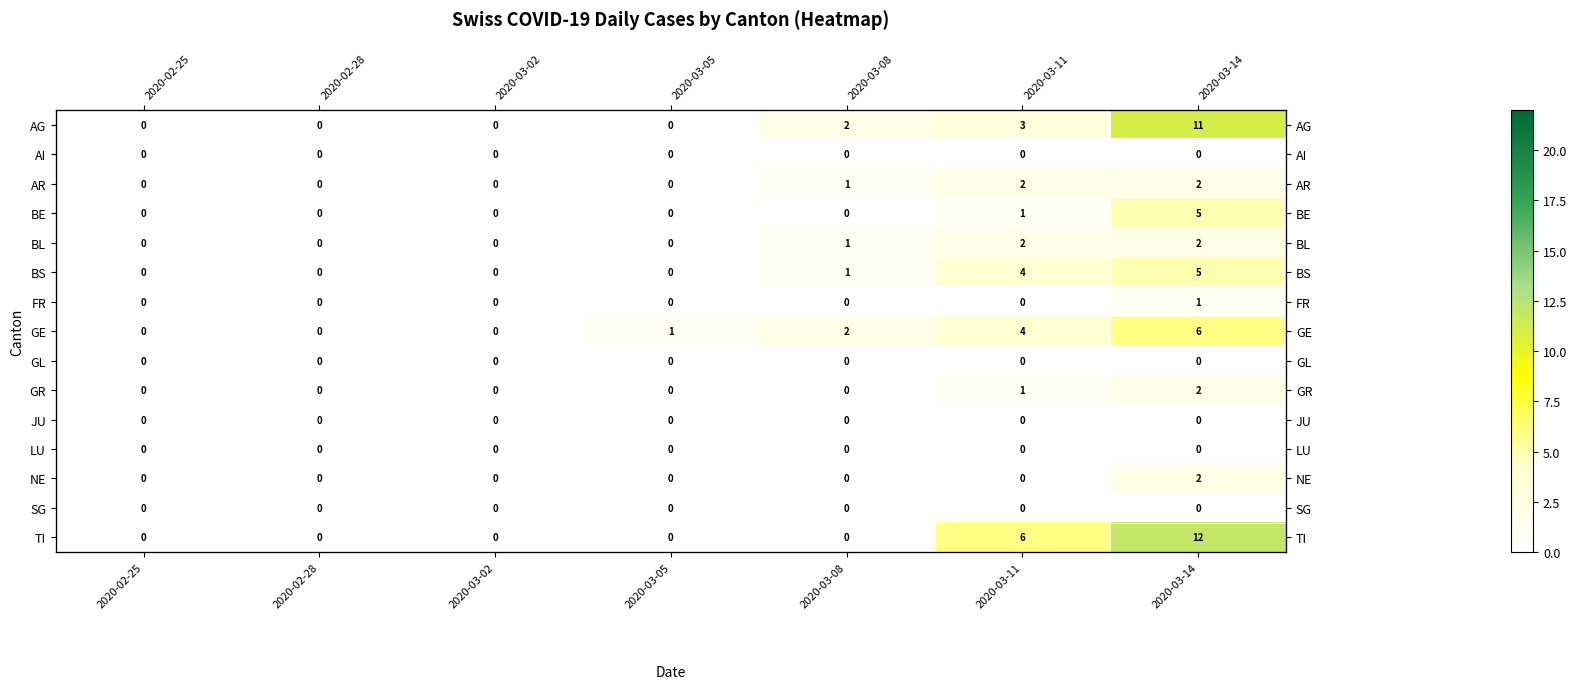

What is the difference between the highest and lowest values at 2020-03-11?

6